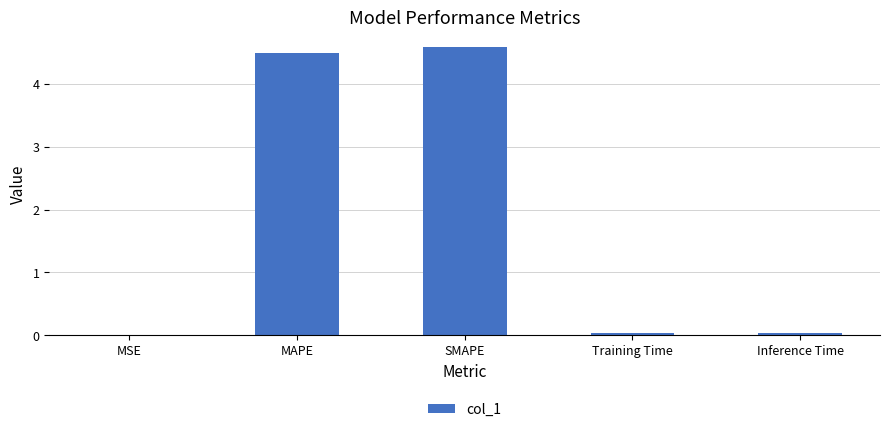

What value does the data have at SMAPE?

4.6